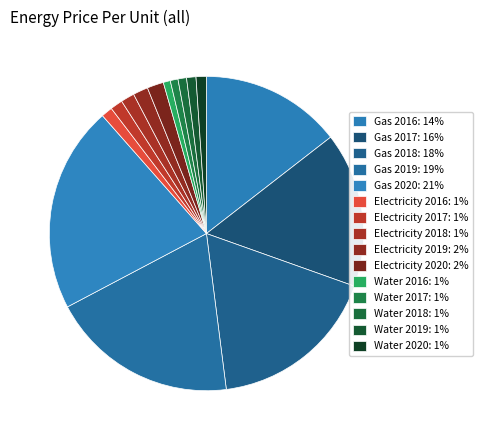

True or false: Gas 2020 accounts for 21% of the total.

True